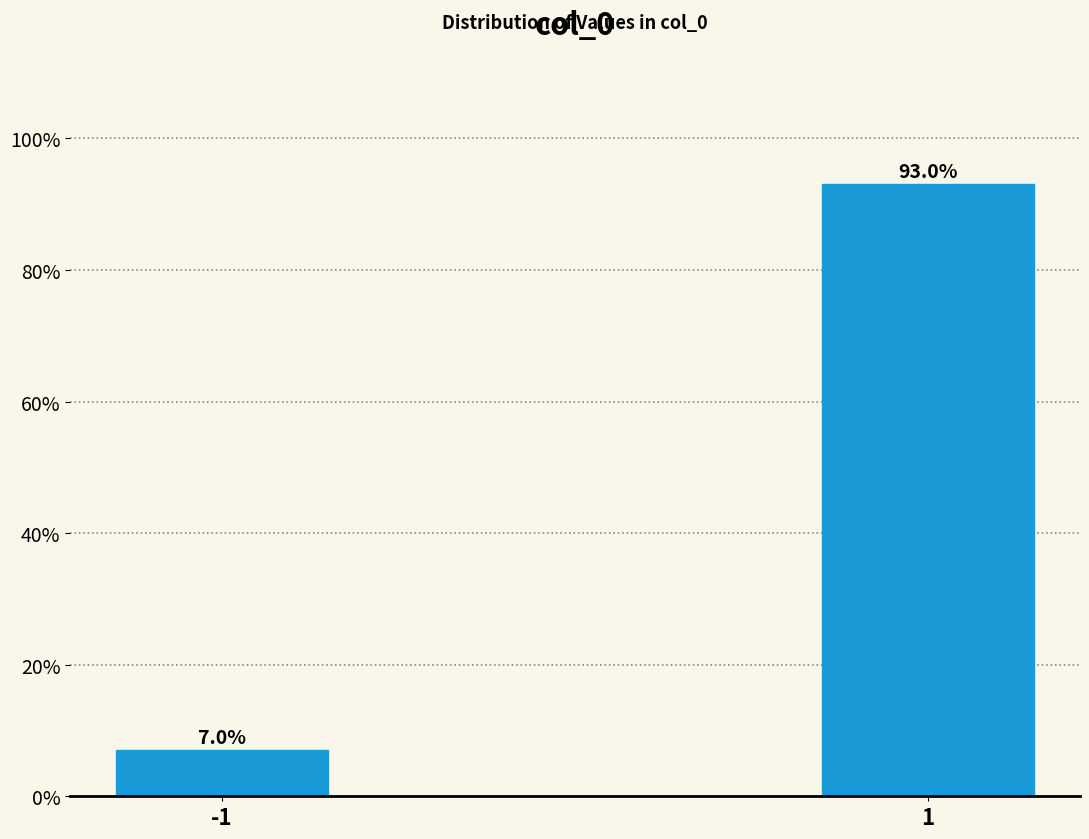

Reading left to right, transcribe all the data shown in this chart.

-1=7.0	1=93.0